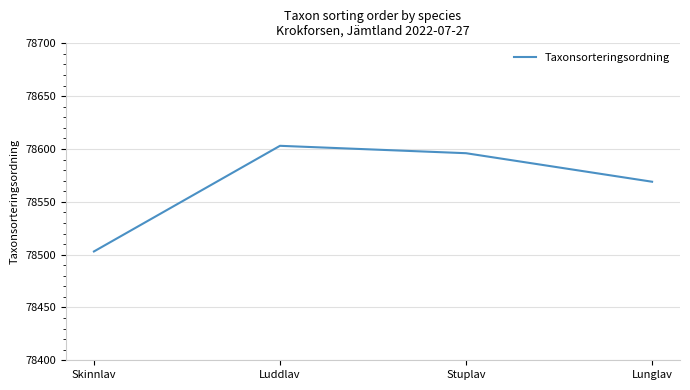

What is the maximum value shown in the chart?

78603